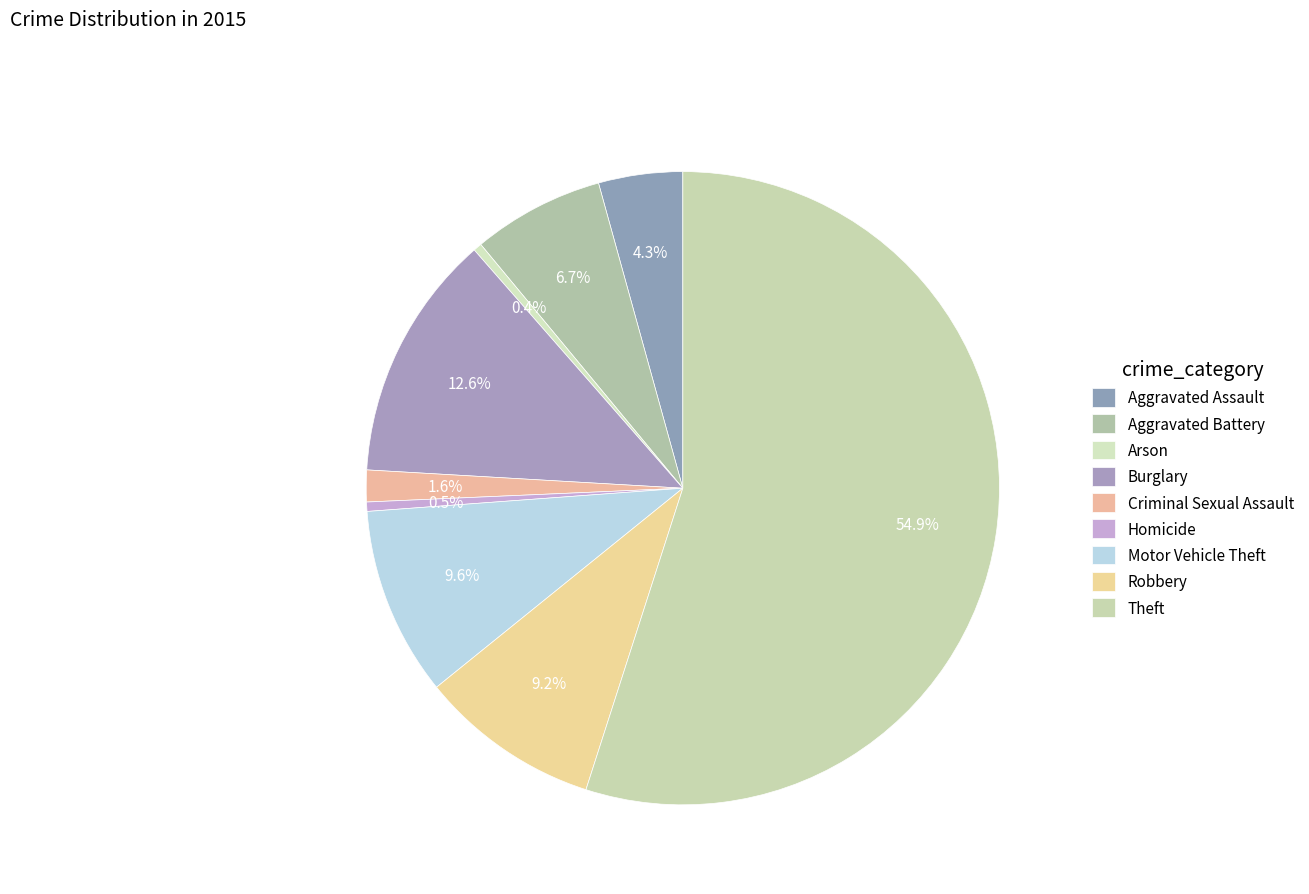

To the nearest percent, what is the average slice percentage?

11%